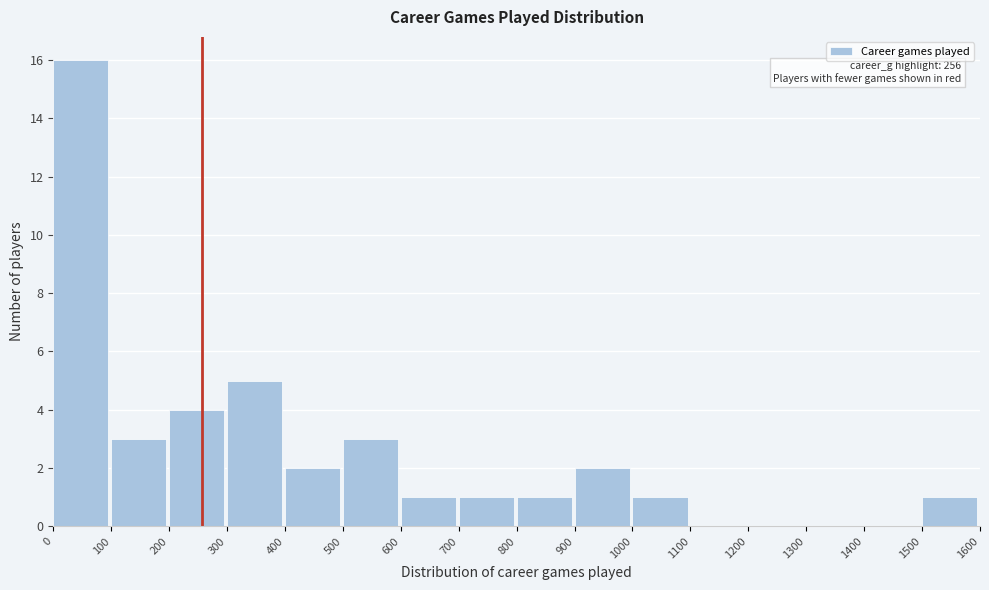

Which range on the x-axis has the tallest bar?

0 to 100